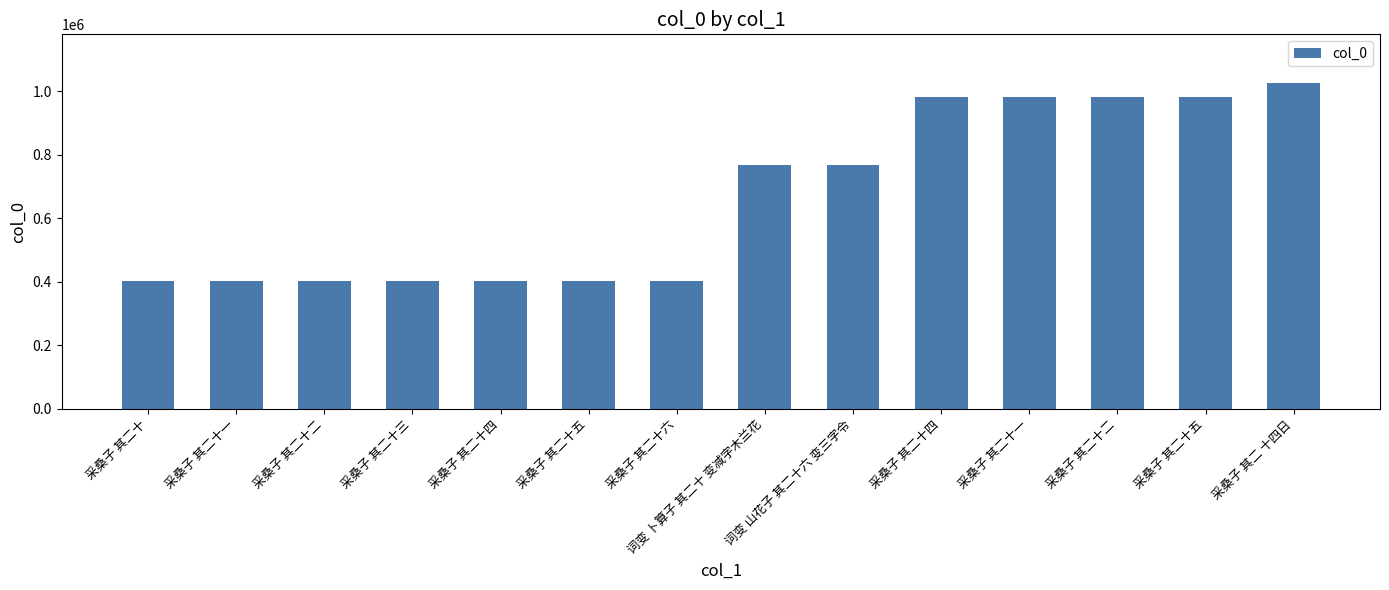

How many categories are shown in the chart?

14